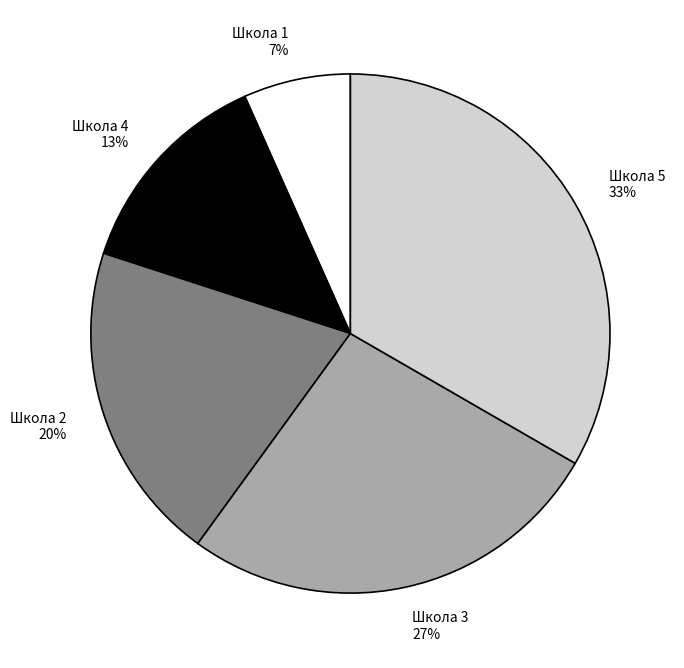

Rank the categories by value from lowest to highest.

Школа 1, Школа 4, Школа 2, Школа 3, Школа 5